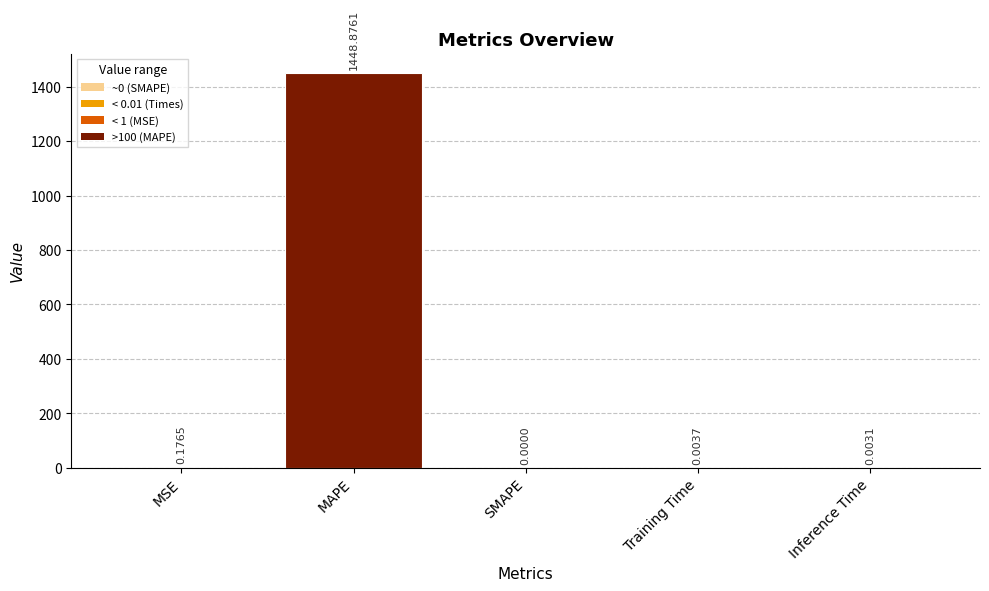

At which category does the chart reach its peak across all series?

MAPE